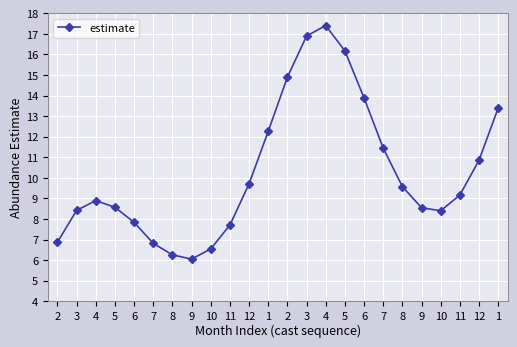

What is the difference between the maximum and minimum values?

11.4